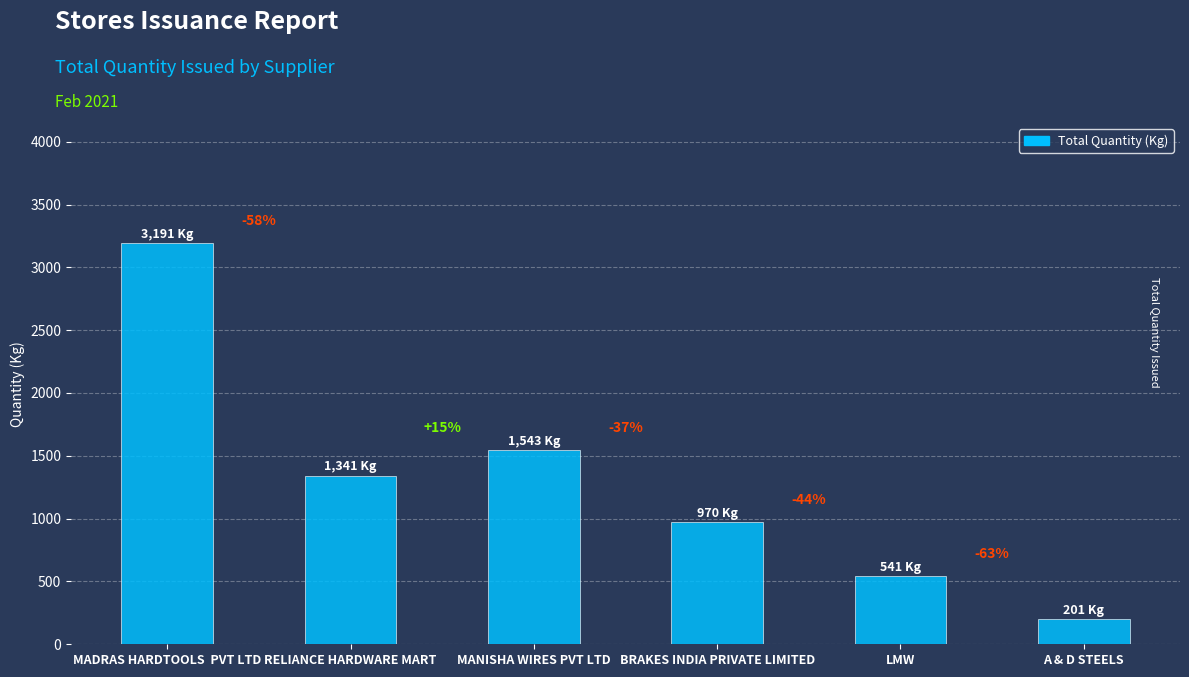

How many bars are there in total?

6